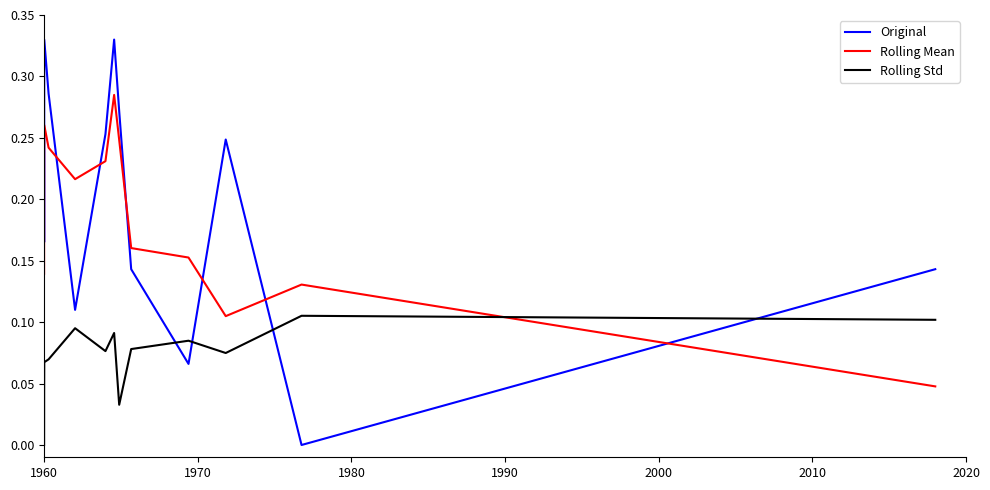

Count the Original values in the range 0 to 1.

13